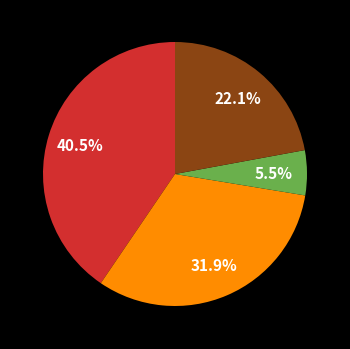

Does any single category account for the majority?

No